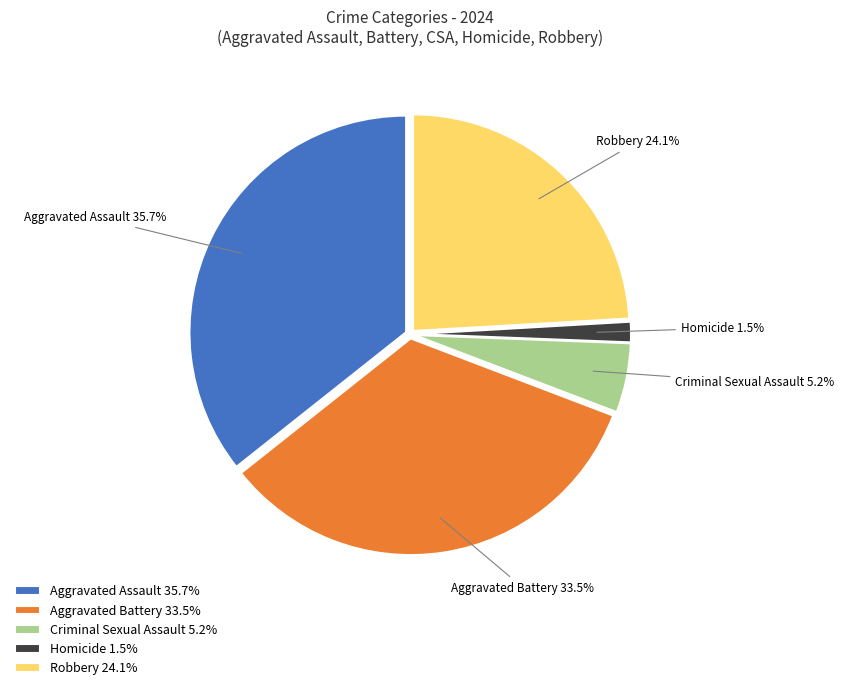

Which slice is the smallest?

Homicide